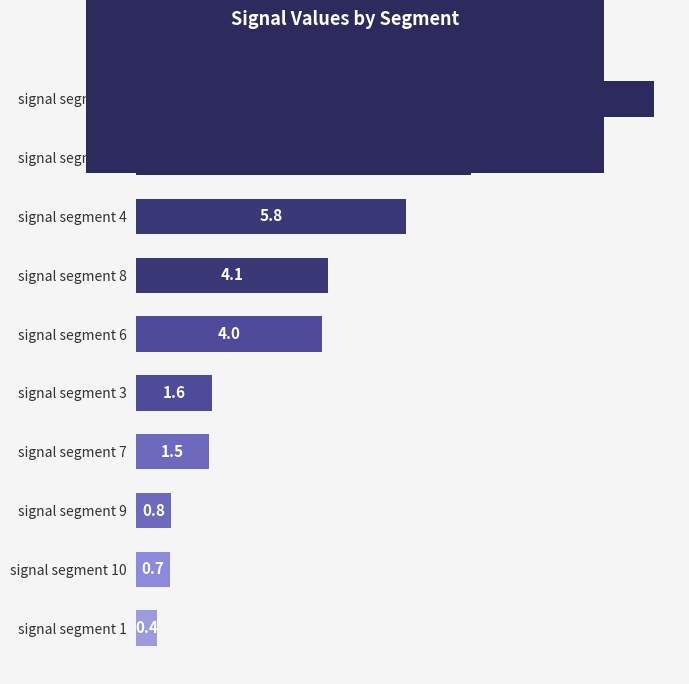

What is the difference between the maximum and minimum values?

10.7